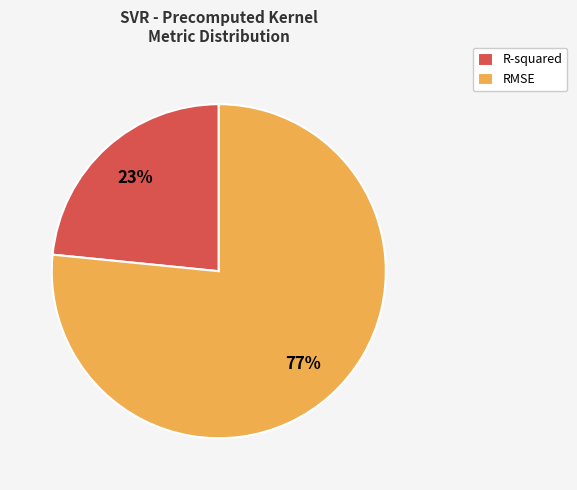

Which category has the smallest portion of the pie?

R-squared